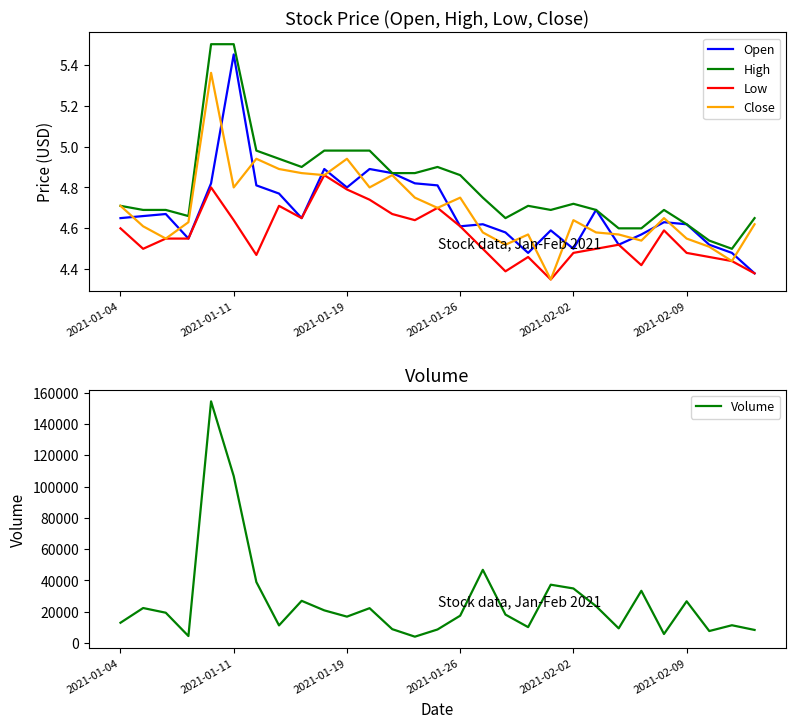

At which label is Volume closest to 79250?

2021-01-11